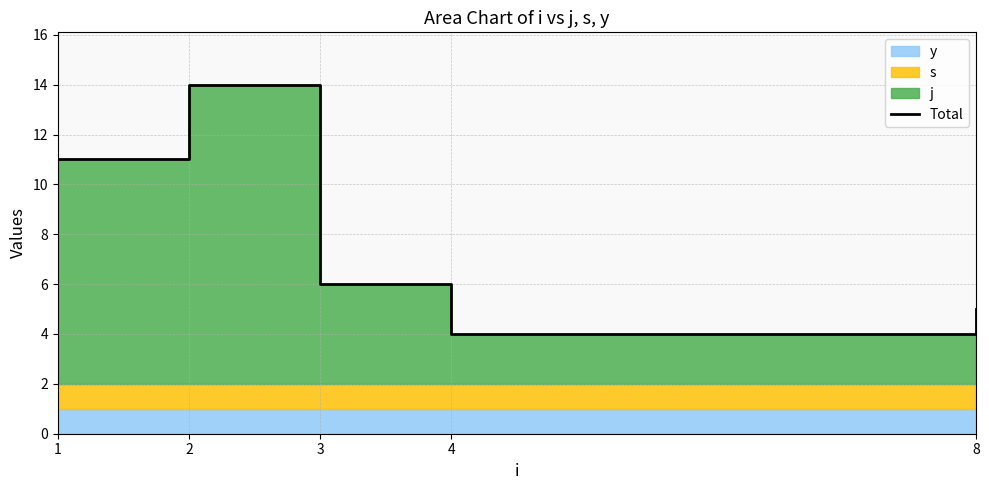

What is the value of the 3rd point from the left?

6